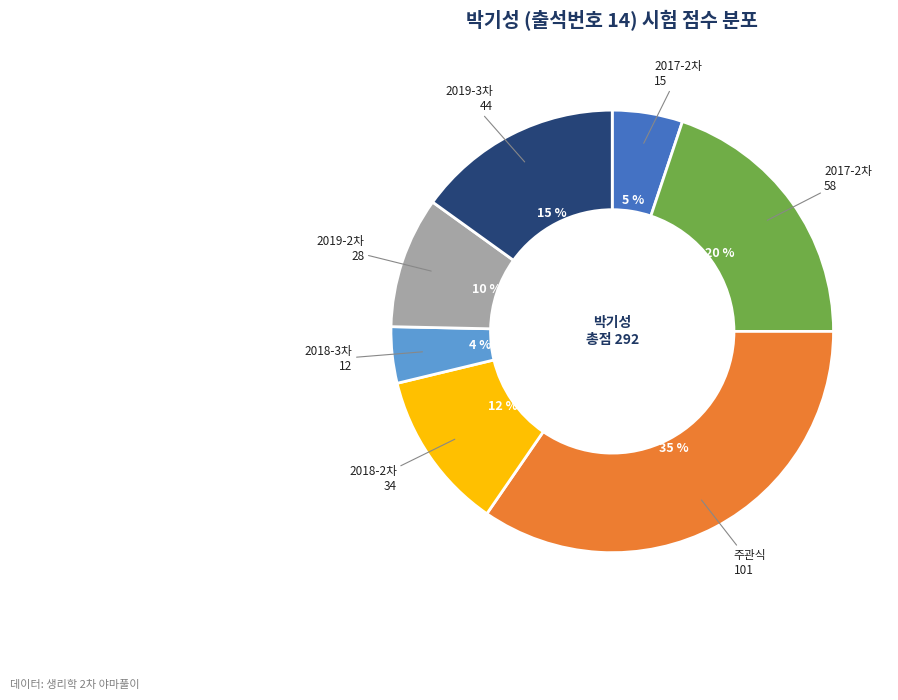

How many slices are in this pie chart?

7